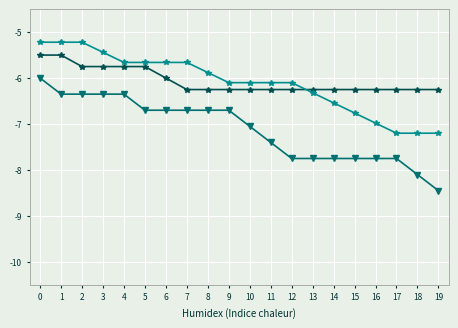

What is the total value across all series at 6?

-18.4